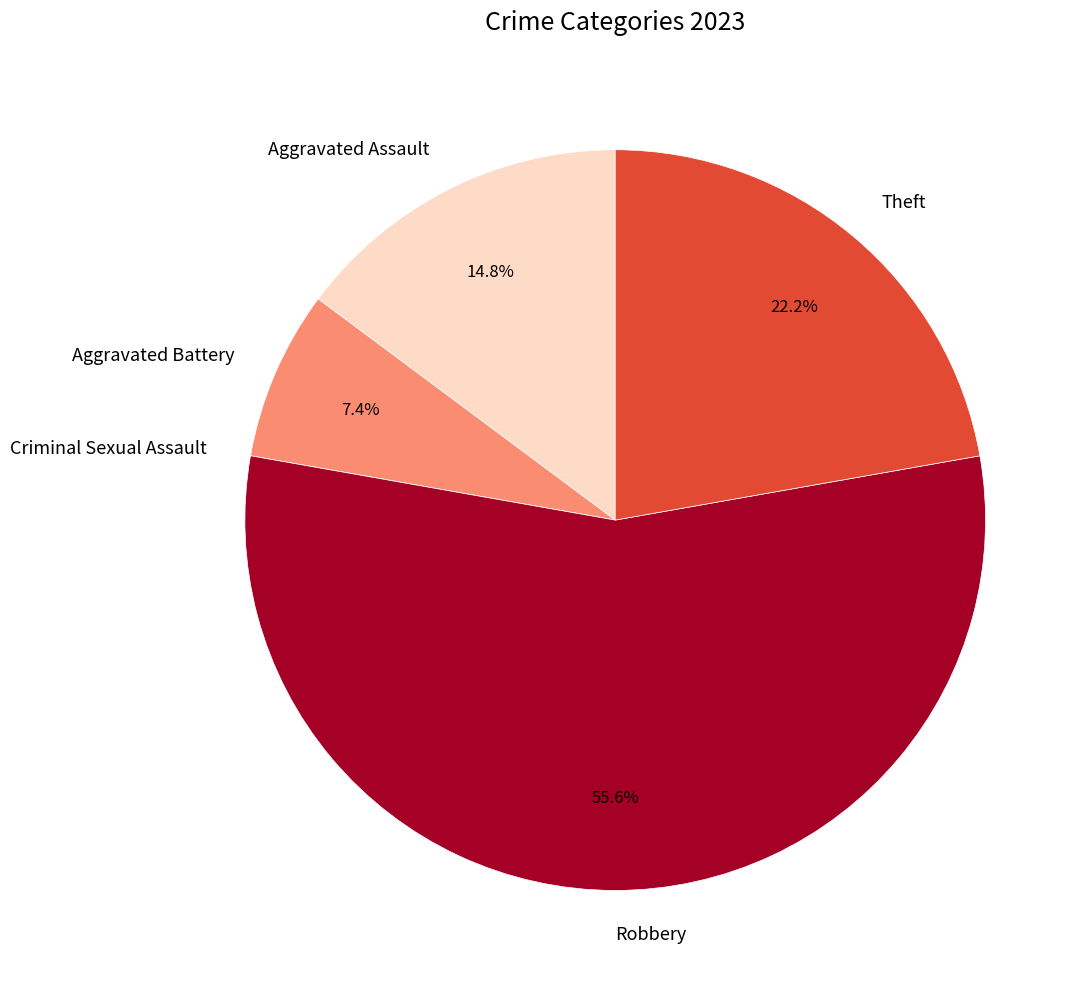

Which has a higher value, Aggravated Assault or Theft?

Theft